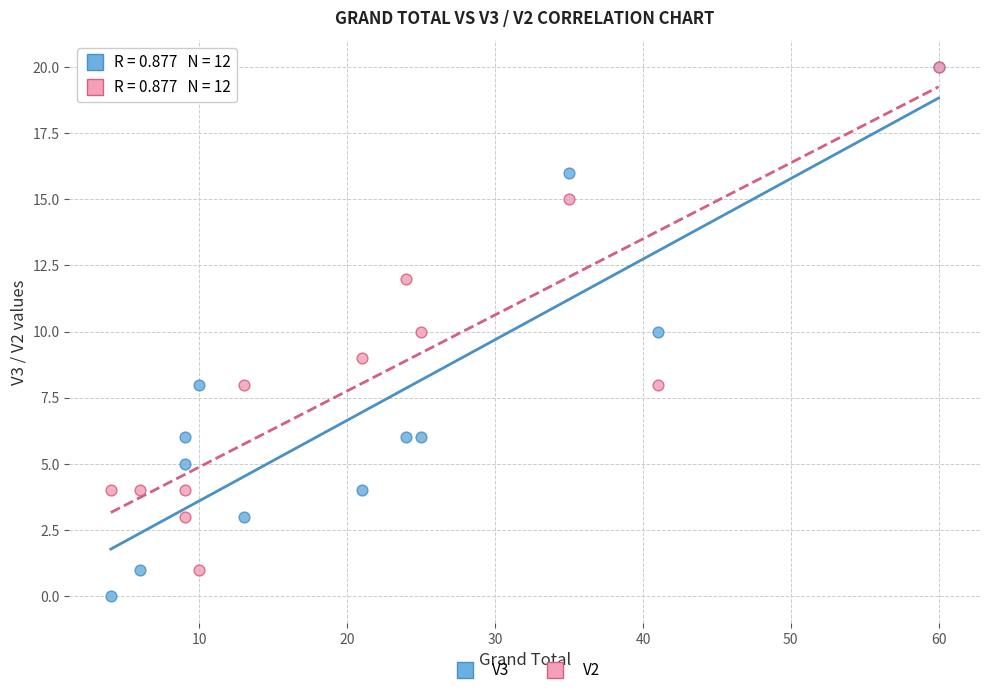

Which series contains the lowest Y value?

V3